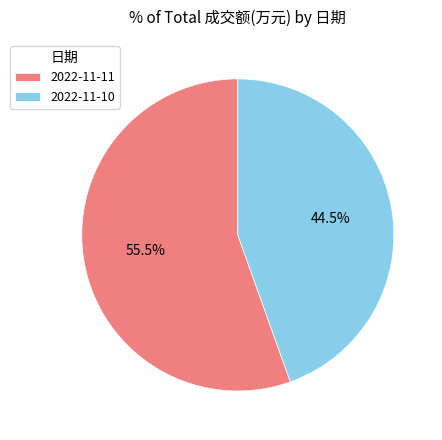

Does 2022-11-11 account for over 50% of the chart?

Yes